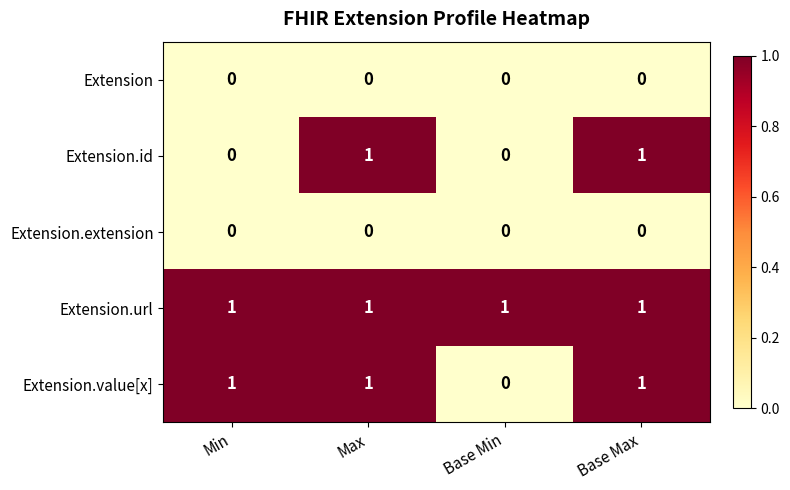

Count the Extension.id values in the range 0 to 1.

4